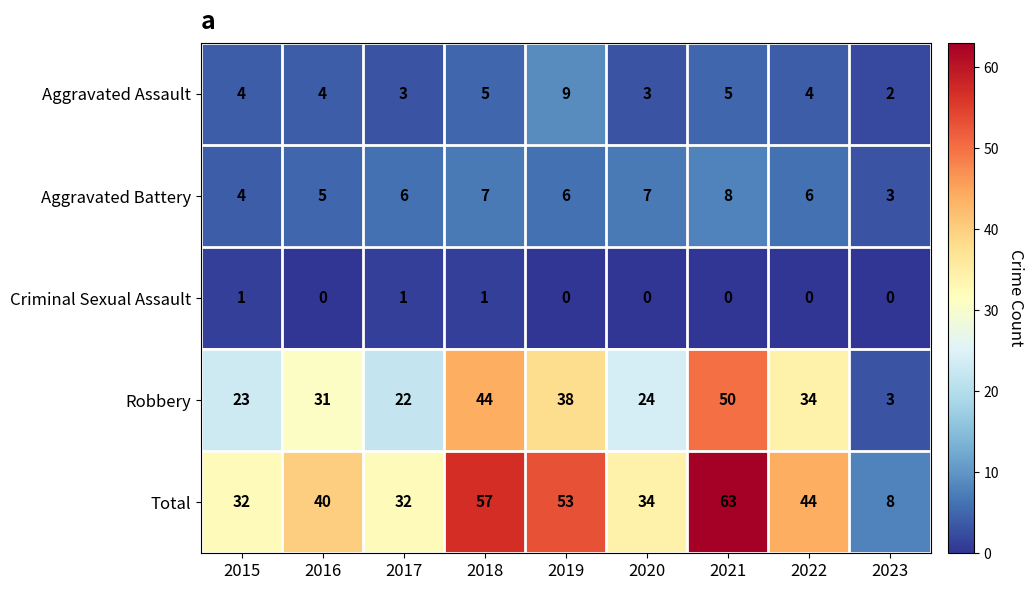

Is the value of Robbery at 2017 greater than the value of Aggravated Battery at 2019?

Yes